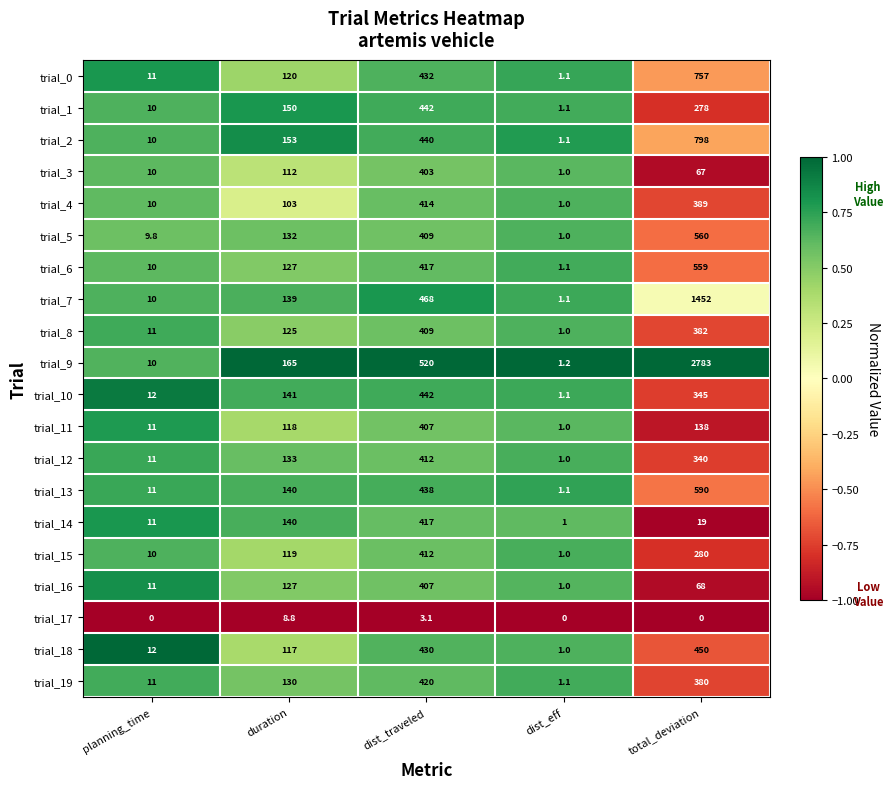

The trial_1 series shows 10.0 at planning_time. True or false?

True